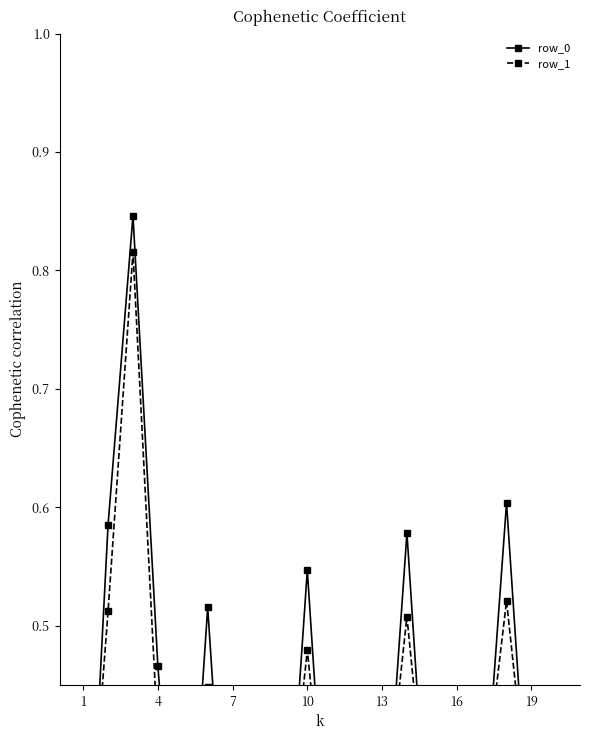

Between 4 and 16, which is larger?

4